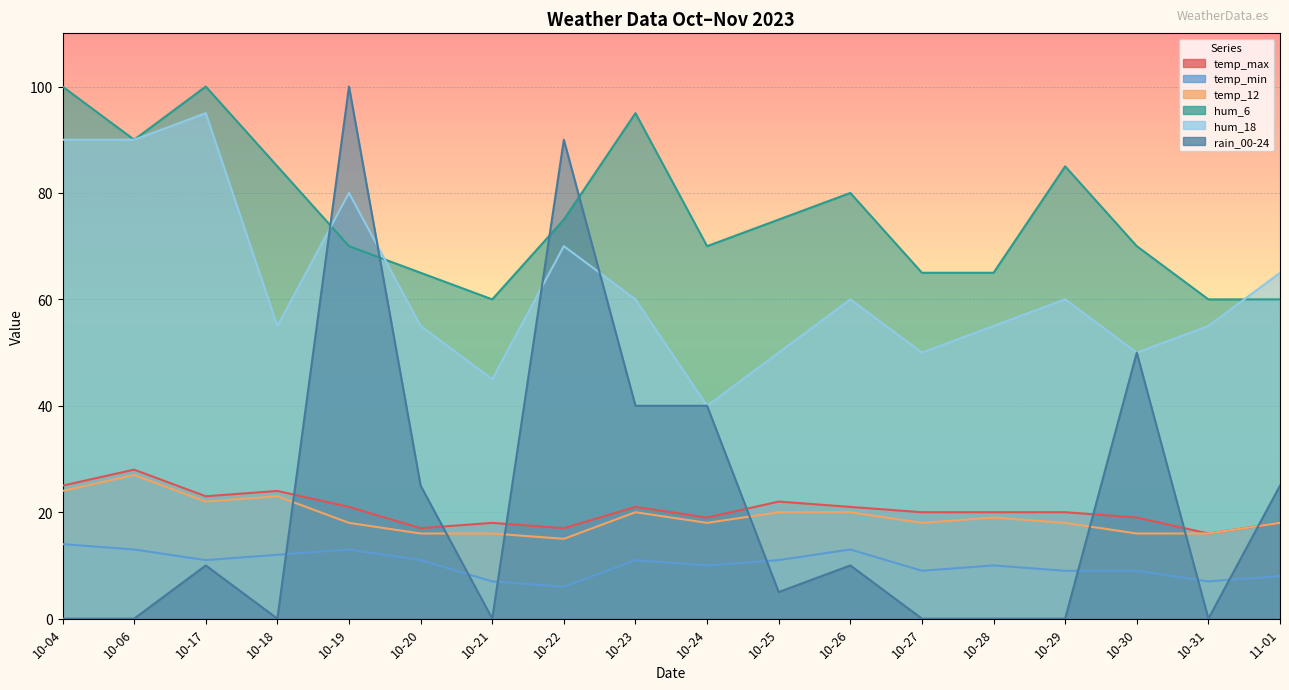

True or false: temp_max and temp_min intersect in this chart.

False